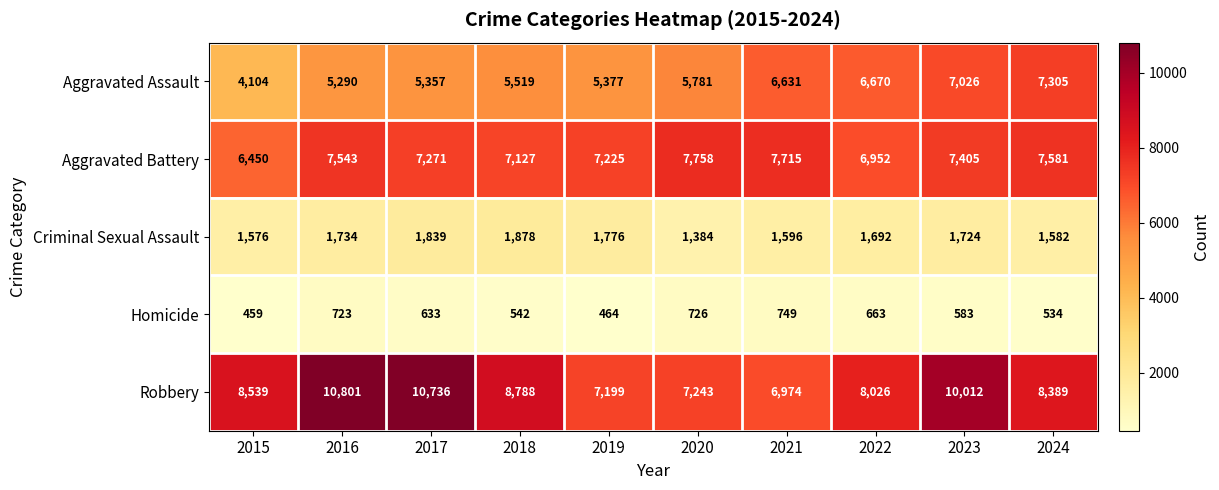

At how many categories does at least one series exceed 5607?

10